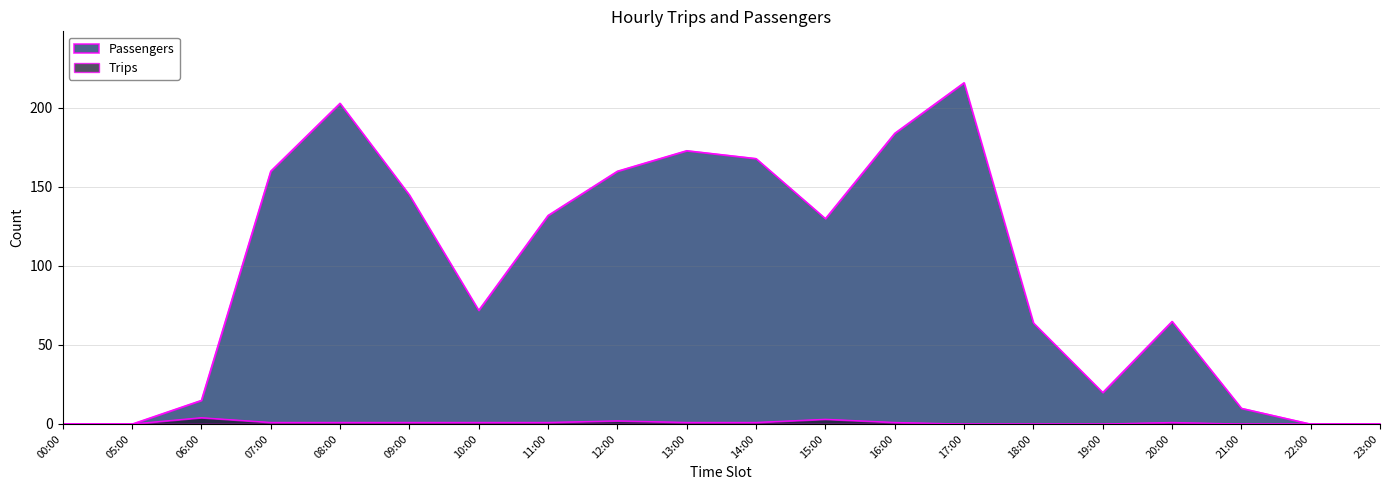

What is the sum of all Trips values?

18